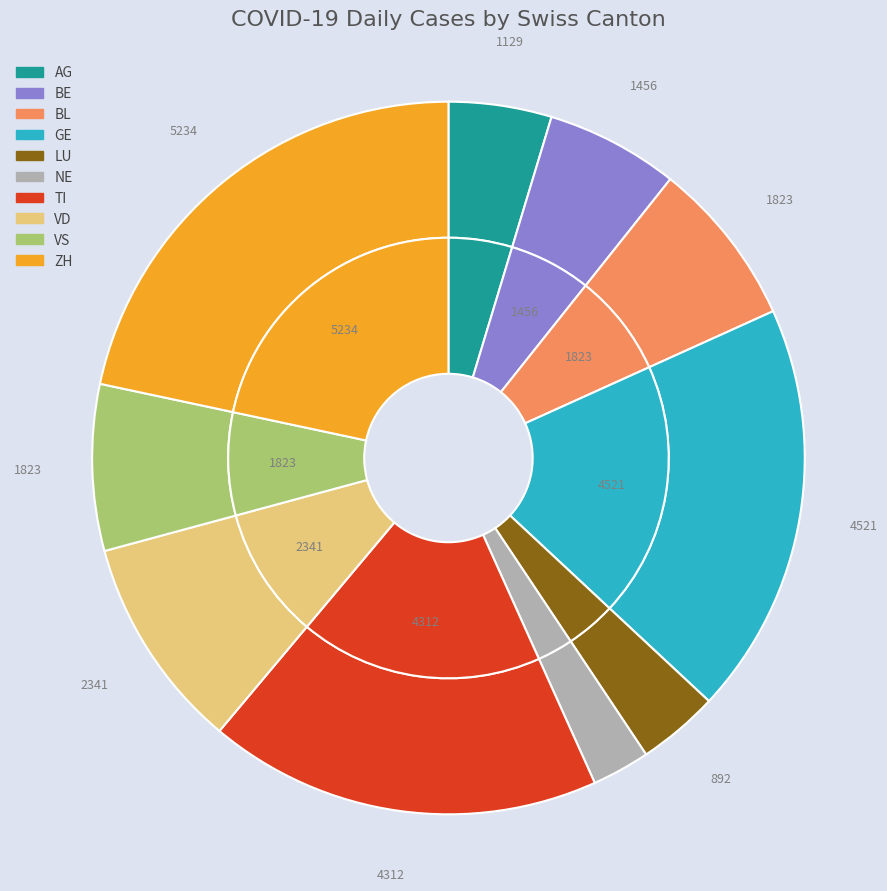

Is there any slice that represents more than half of the pie?

No